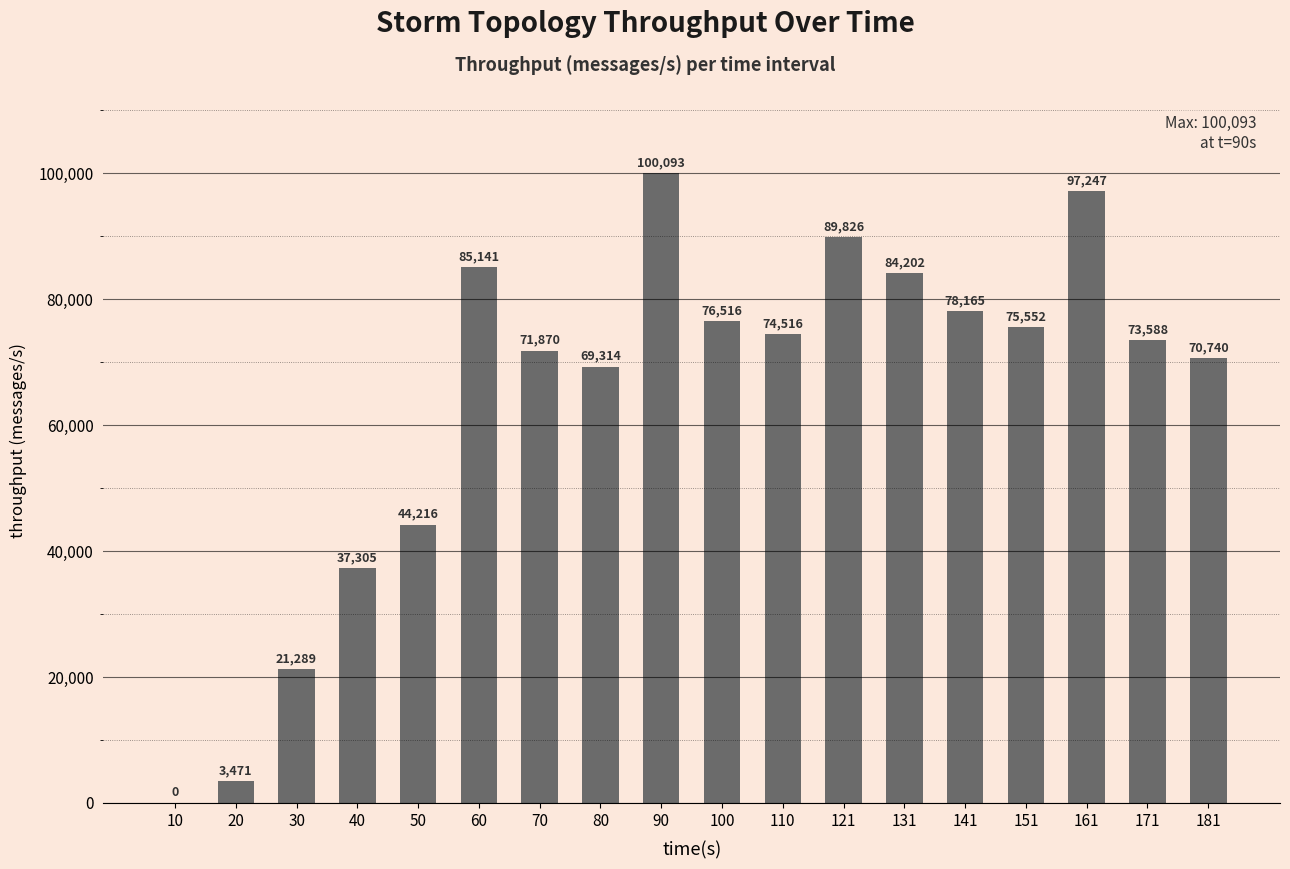

Reading left to right, list all the values displayed in this chart.

10=0	20=3471	30=21289	40=37305	50=44216	60=85141	70=71870	80=69314	90=100093	100=76516	110=74516	121=89826	131=84202	141=78165	151=75552	161=97247	171=73588	181=70740